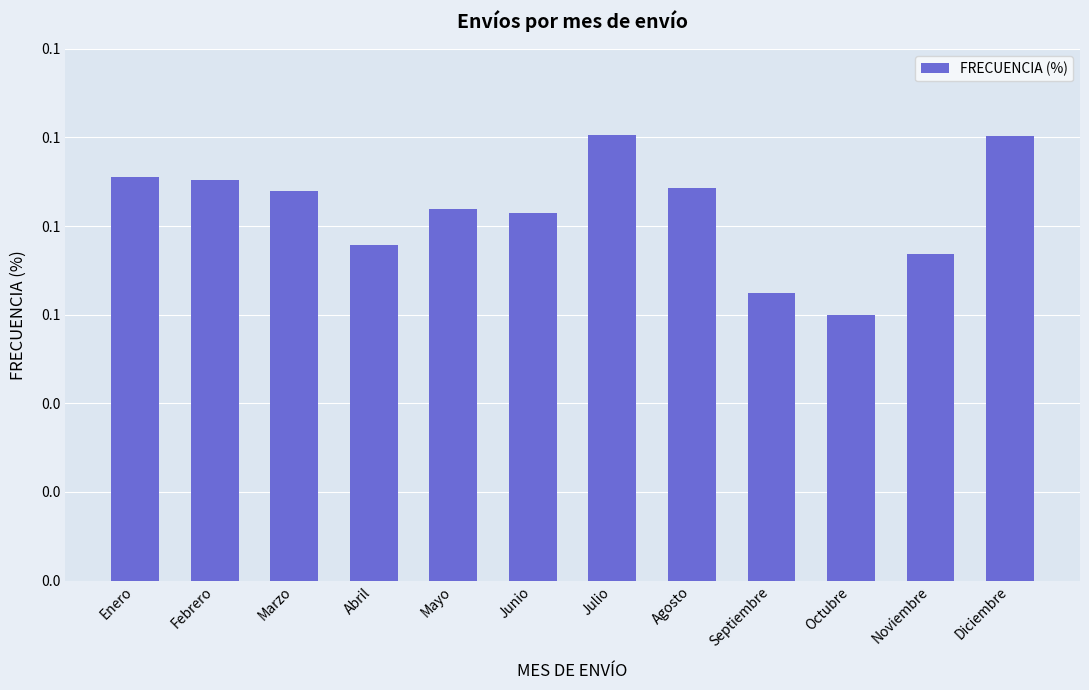

True or false: the data shows 0.1 at Octubre.

False